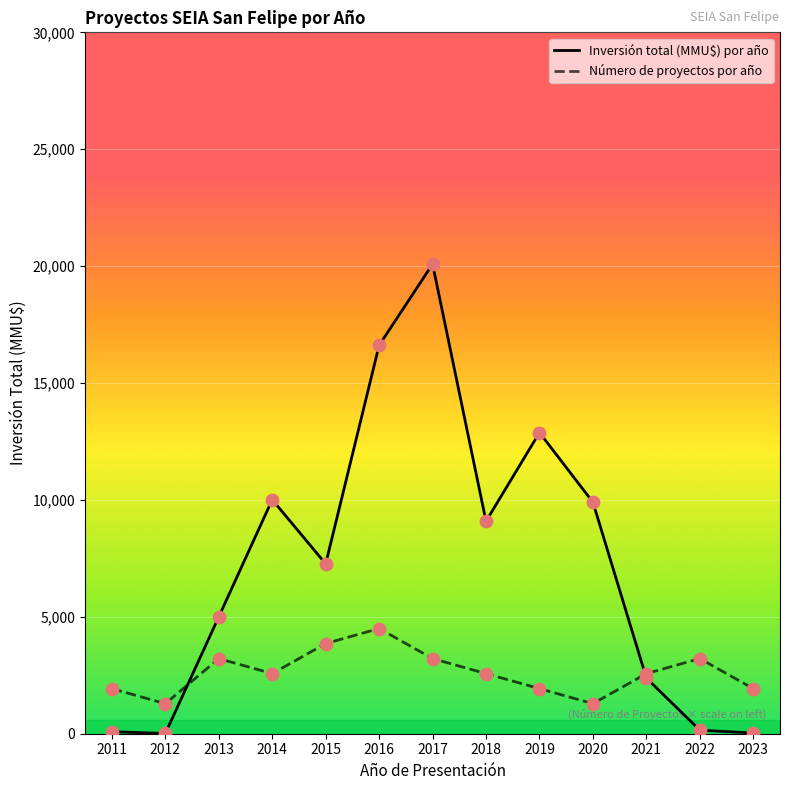

What are all the series names shown in the legend?

Inversión total (MMU$) por año, Número de proyectos por año